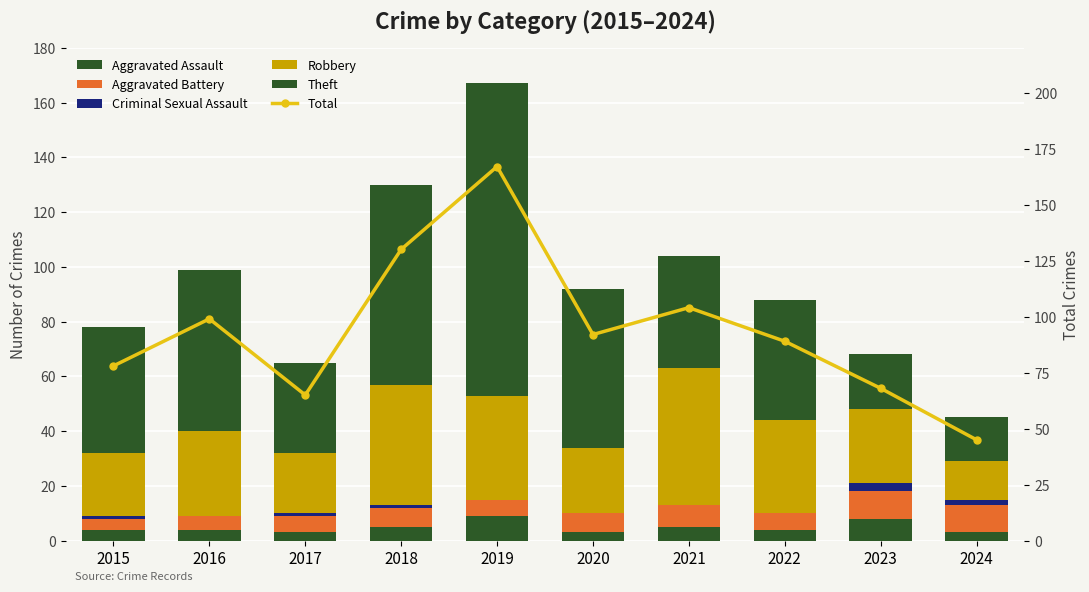

Which series changed the most between 2017 and 2021?

Total